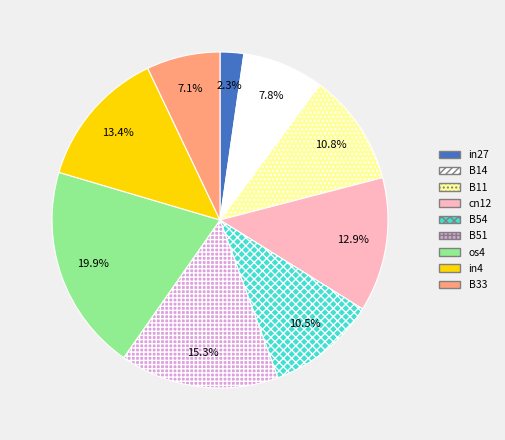

Is B51 the majority of the pie?

No